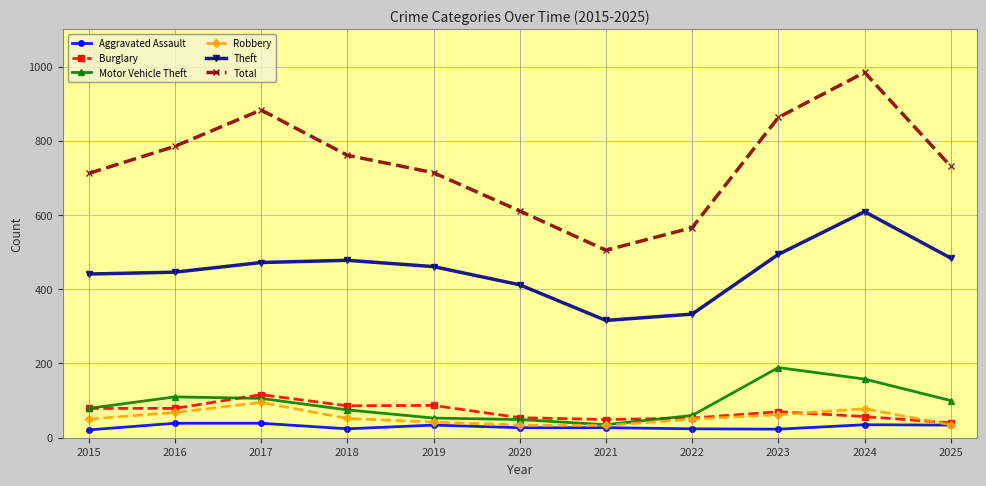

How many interior local peaks does the Theft series have?

2